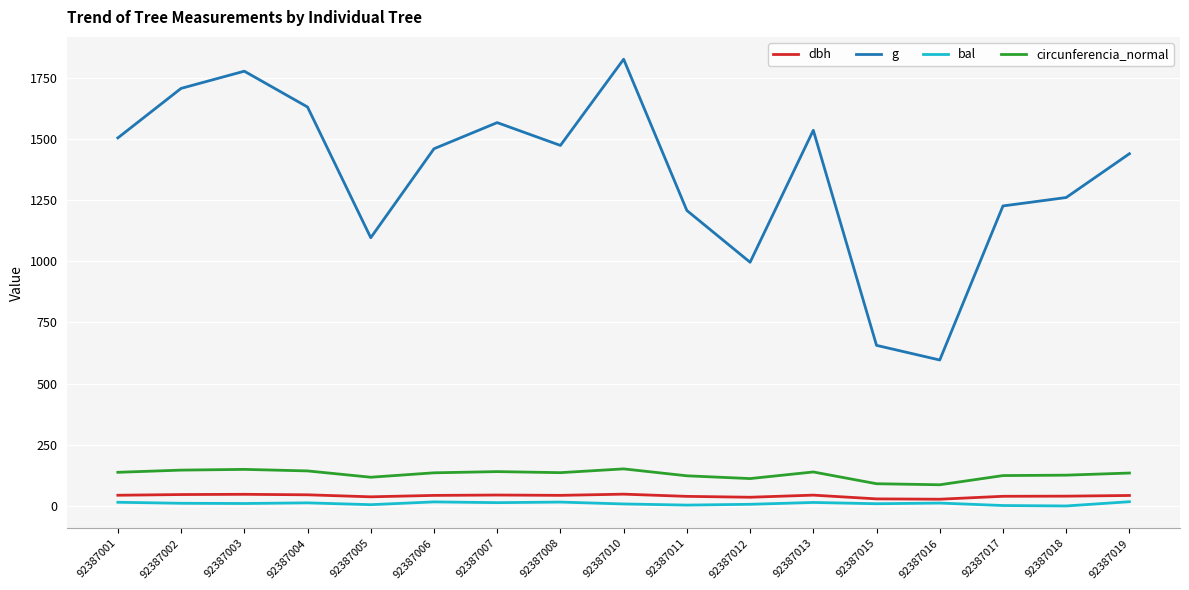

Between 92387008 and 92387018, which series saw the biggest shift?

g